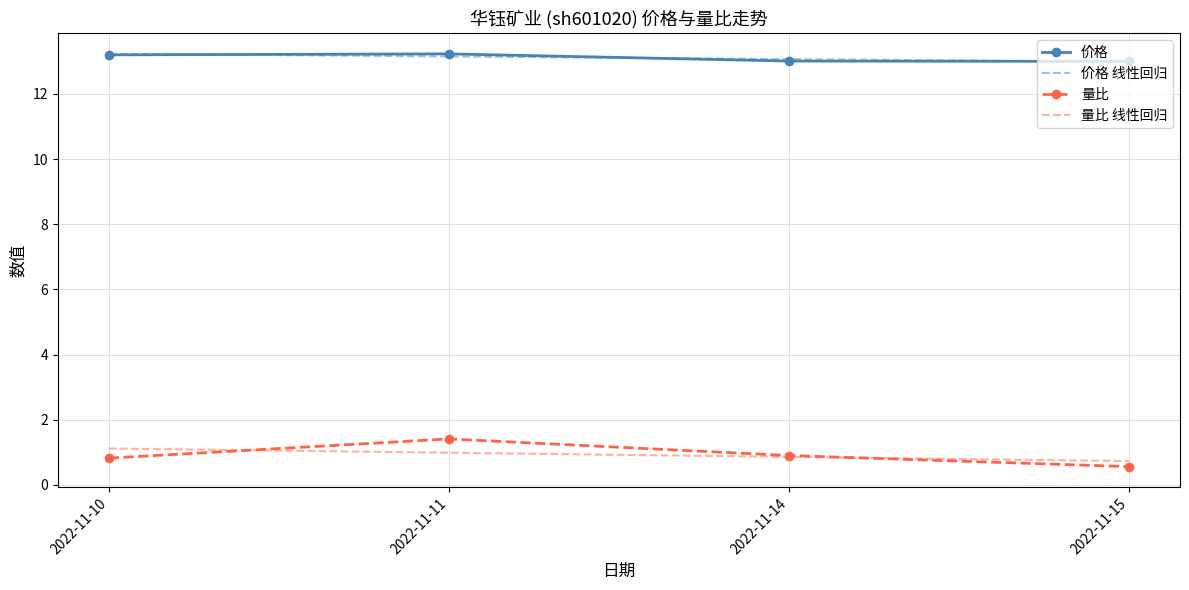

What is the maximum value for 量比?

1.4